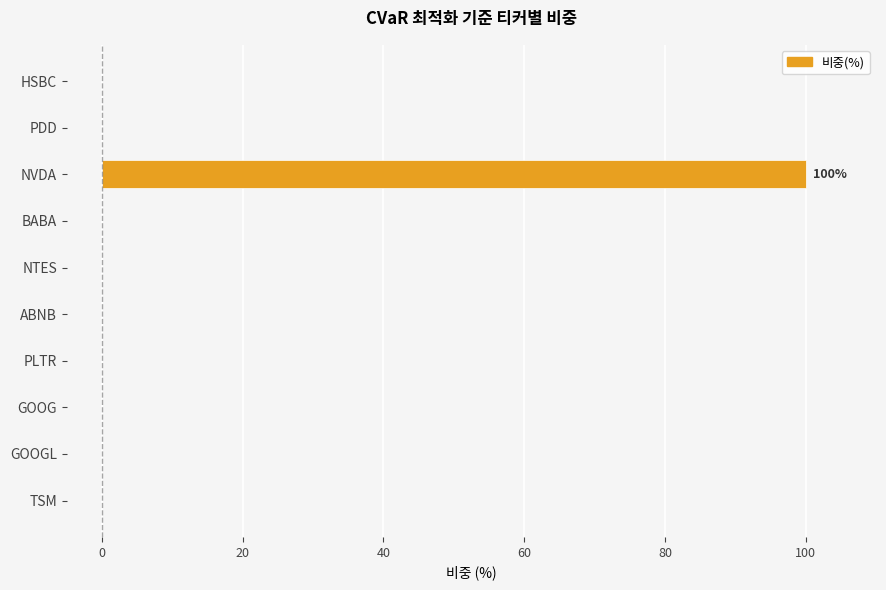

True or false: the data shows 0 at NTES.

True